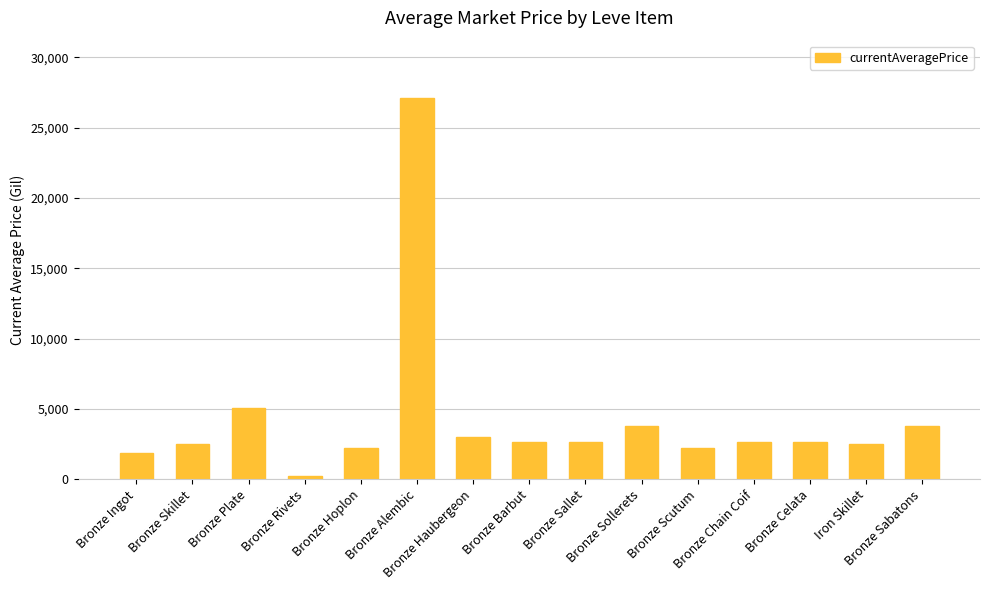

What position from the right is Bronze Haubergeon?

9